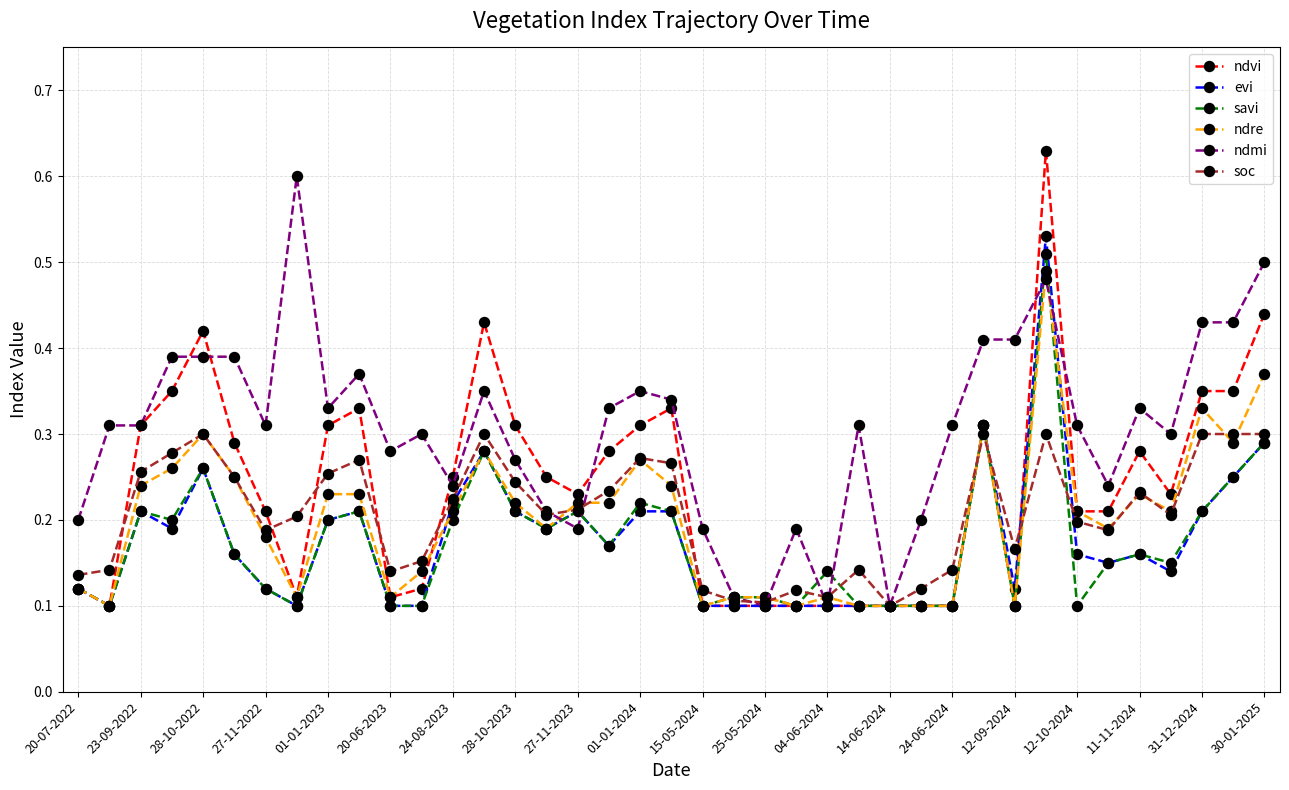

Count the number of categories in the chart.

39